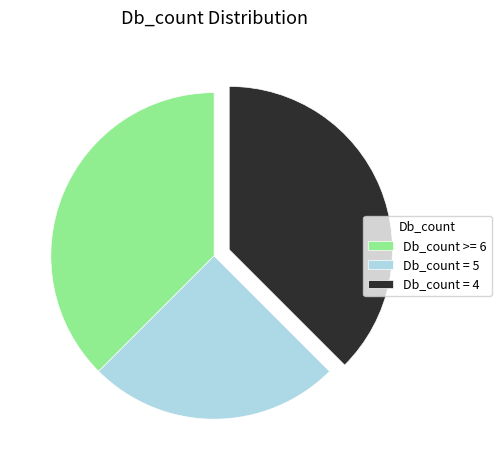

How many slices are in this pie chart?

3